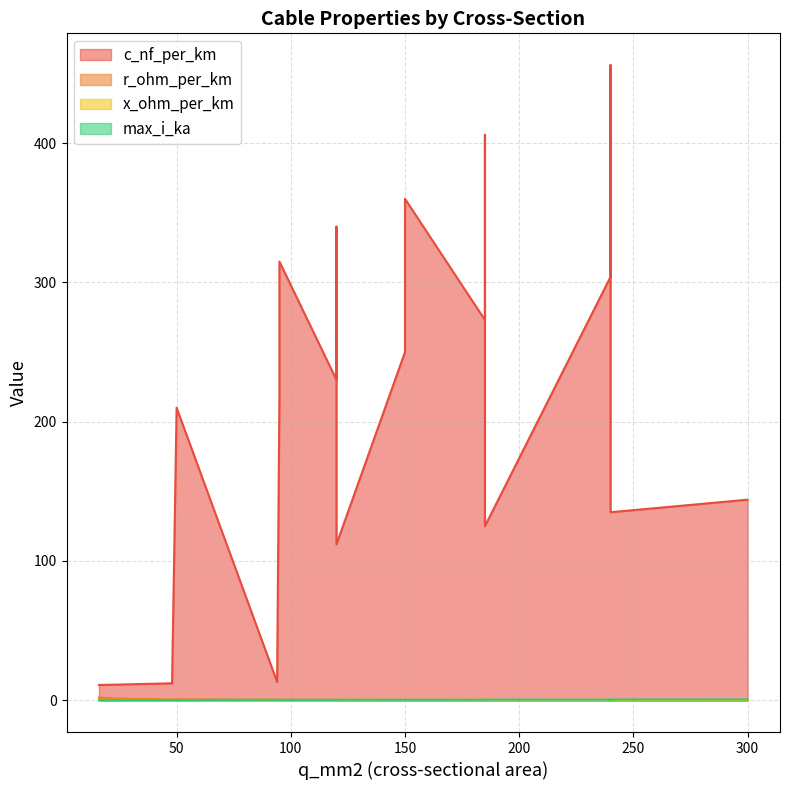

True or false: max_i_ka and c_nf_per_km intersect in this chart.

False